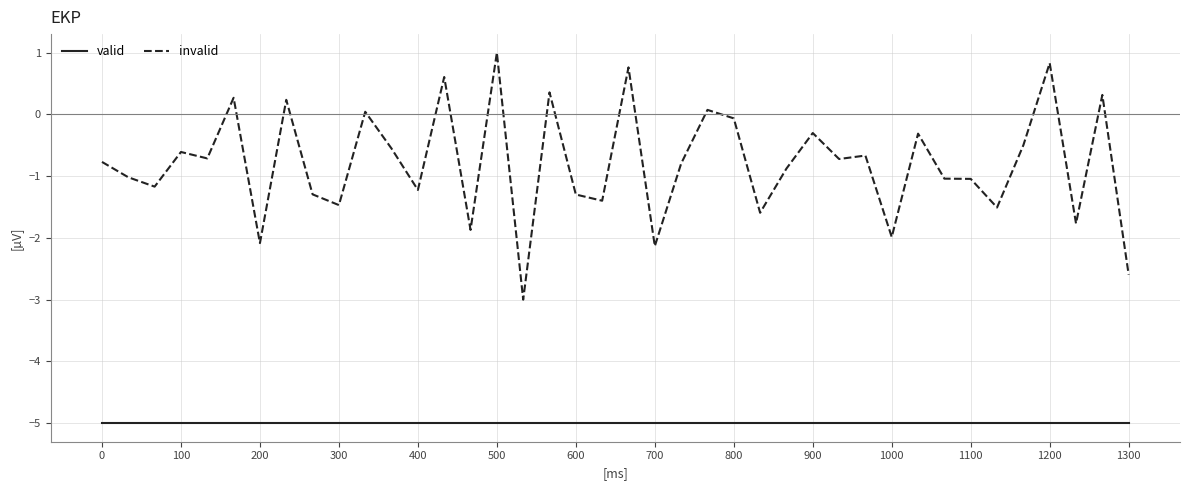

List the series in order of their overall mean, highest first.

invalid, valid